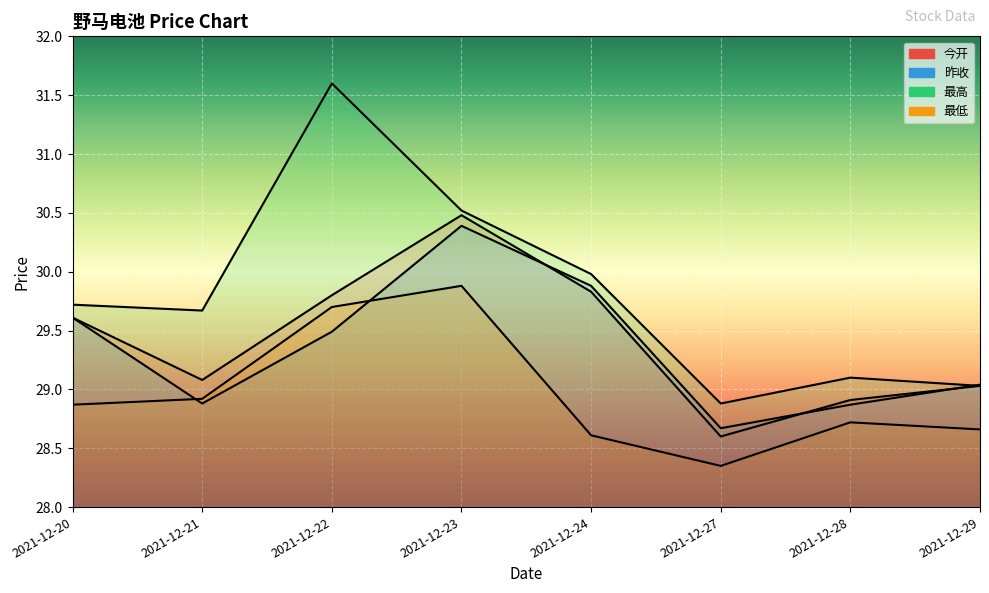

What is the spread (max minus min) of values at 2021-12-27?

0.5